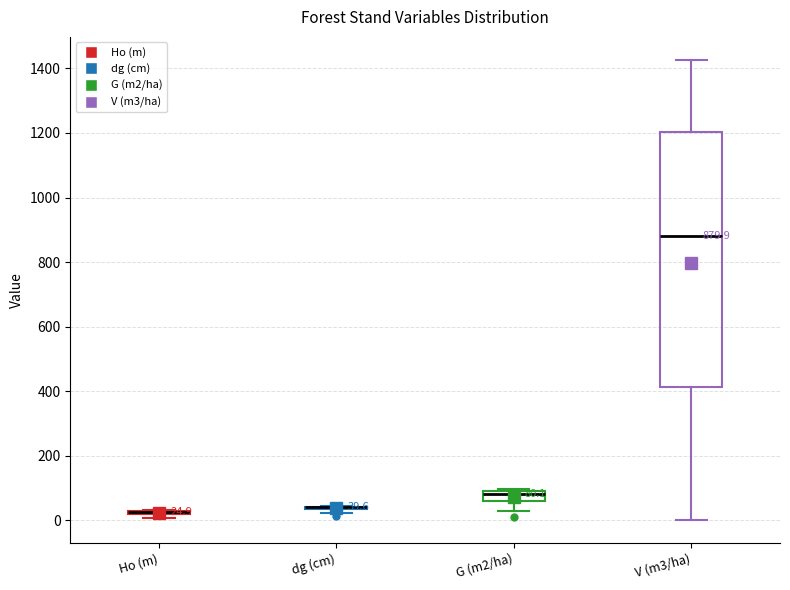

Comparing the boxes themselves (not the whiskers), which one is the tallest?

V (m3/ha)